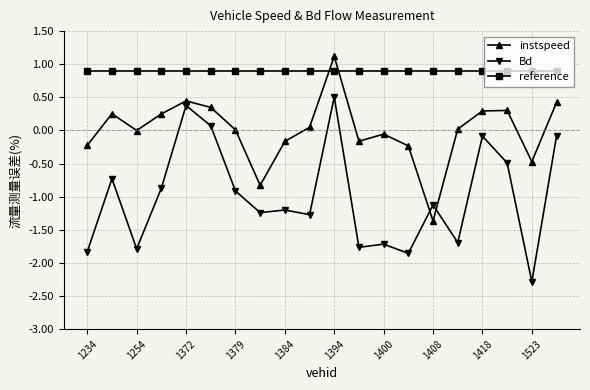

What is the lowest value of the Bd series?

-2.3